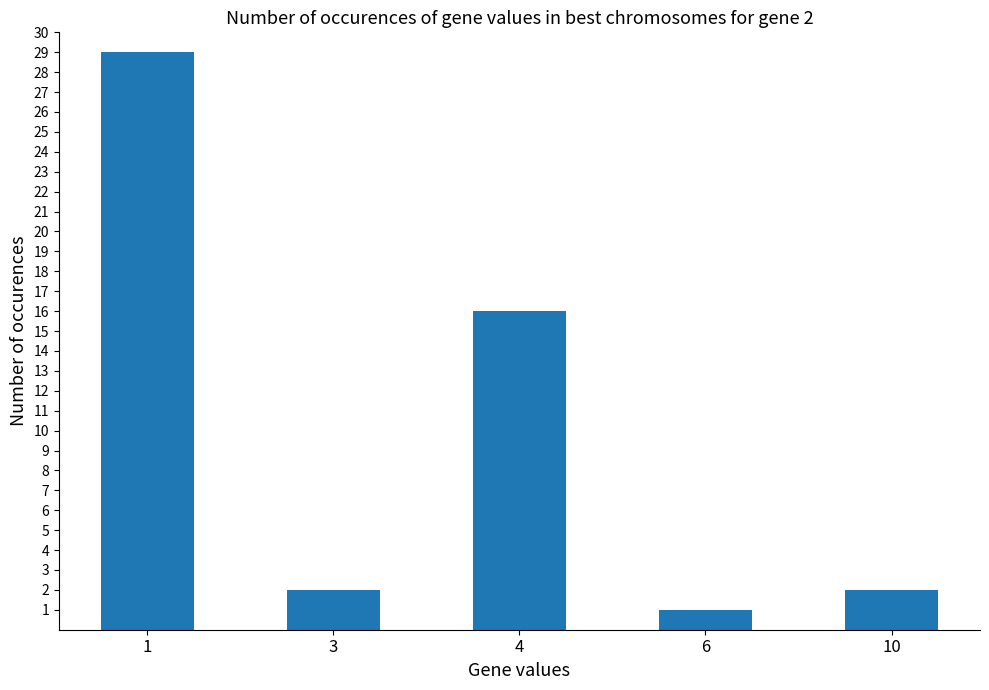

What is the value of the 3rd bar from the left?

16